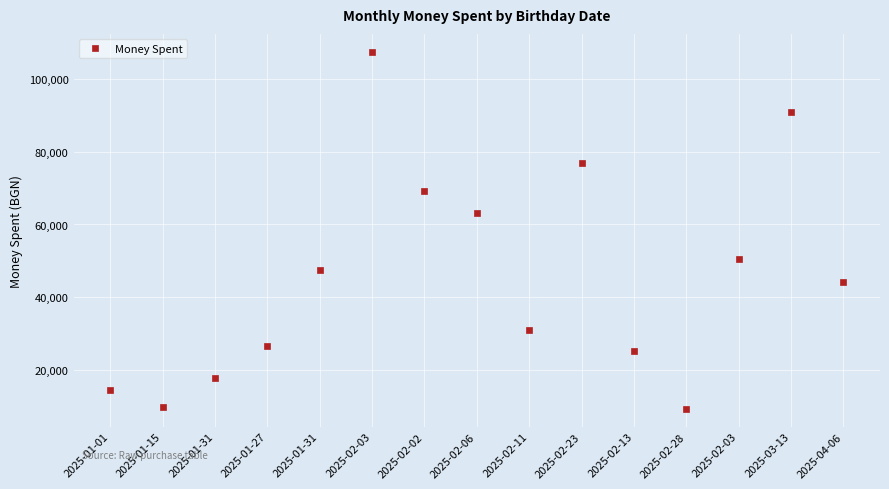

At which category does the chart reach its peak across all series?

2025-02-03